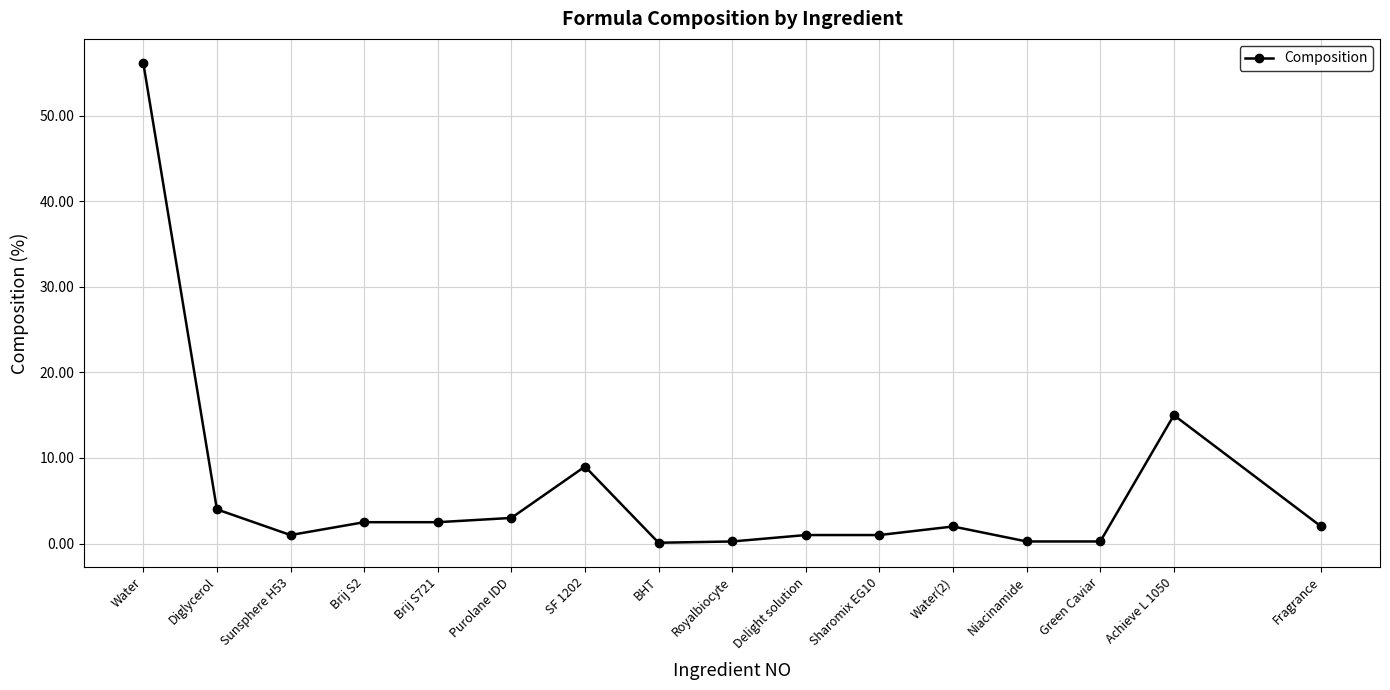

Which has a higher value, SF 1202 or Delight solution?

SF 1202